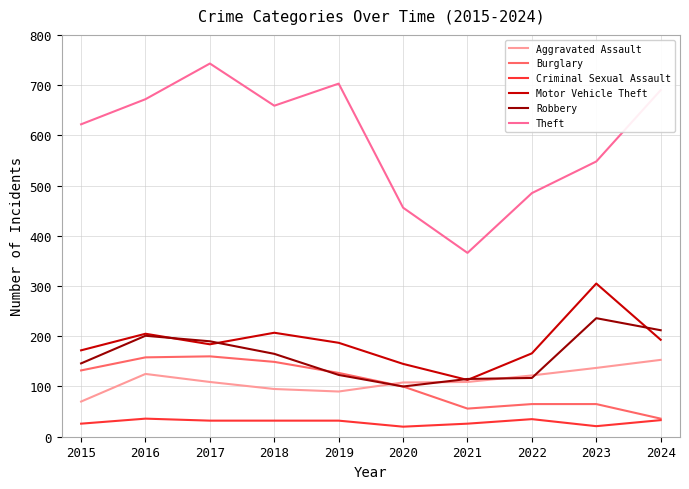

True or false: Theft and Aggravated Assault intersect in this chart.

False